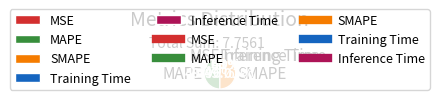

Which has a higher value, Training Time or MAPE?

MAPE